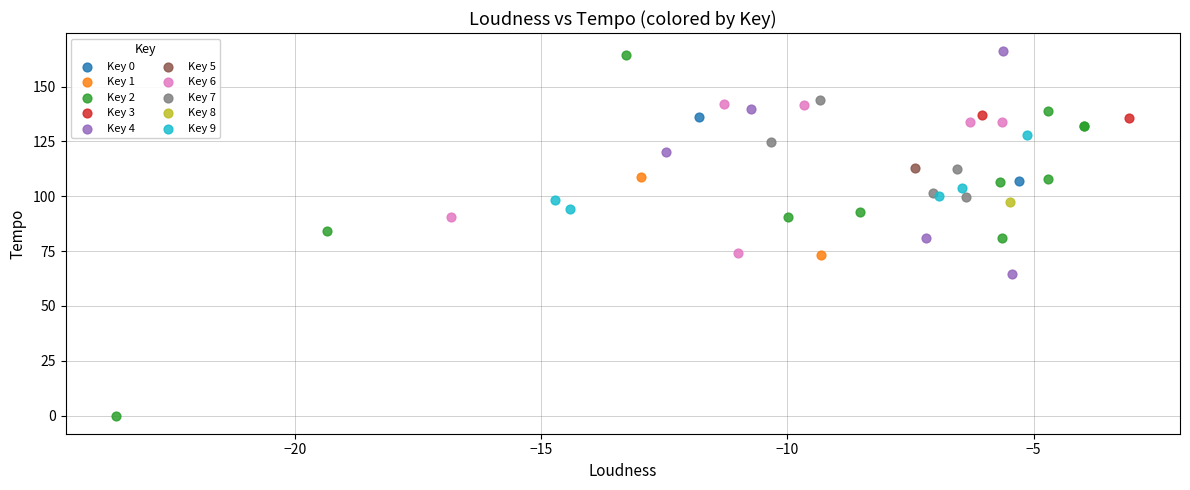

Which series contains the highest Y value?

Key 4